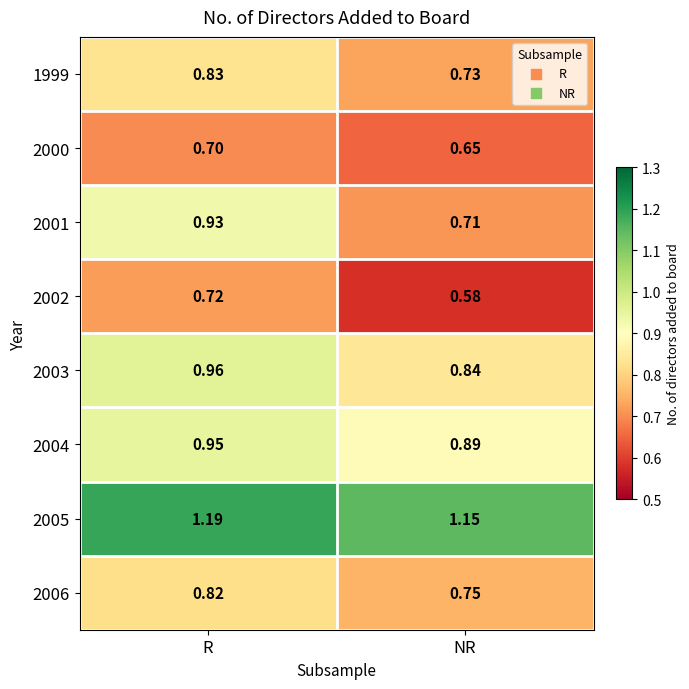

Where is 2004 nearest to the value 0?

NR